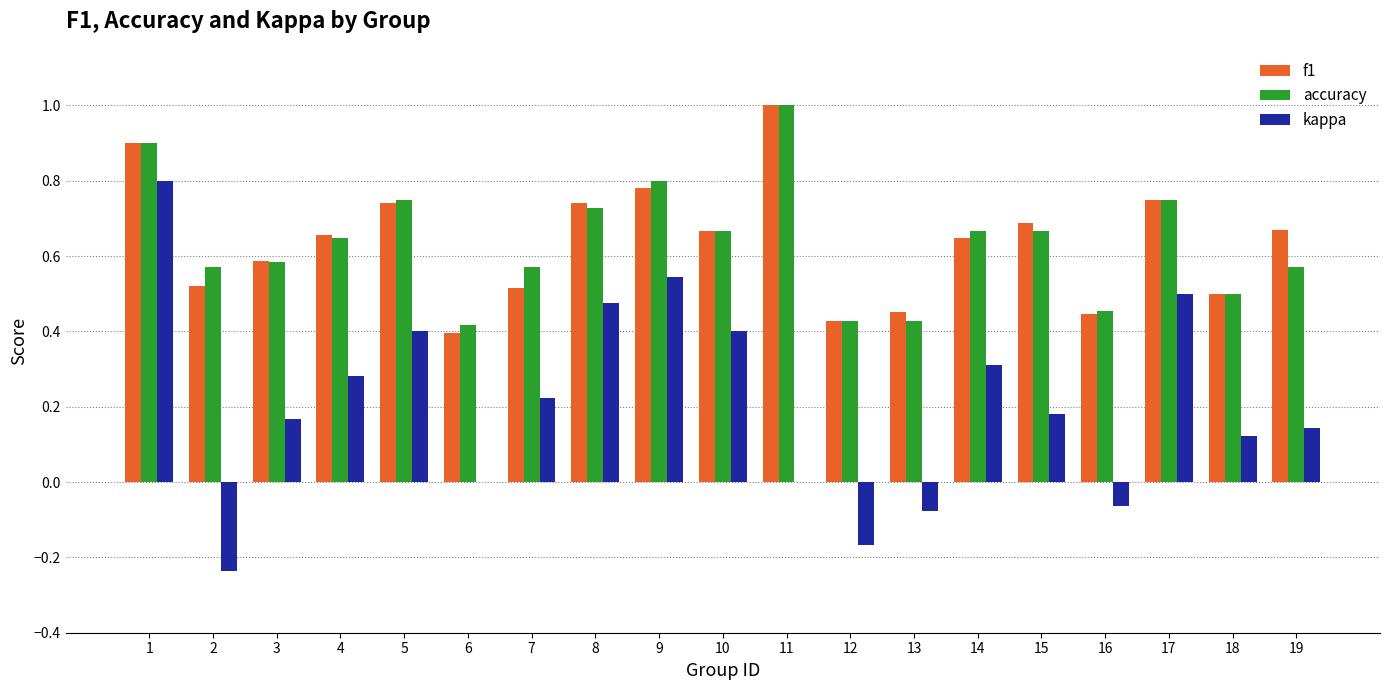

What is the sum of all accuracy values?

12.1